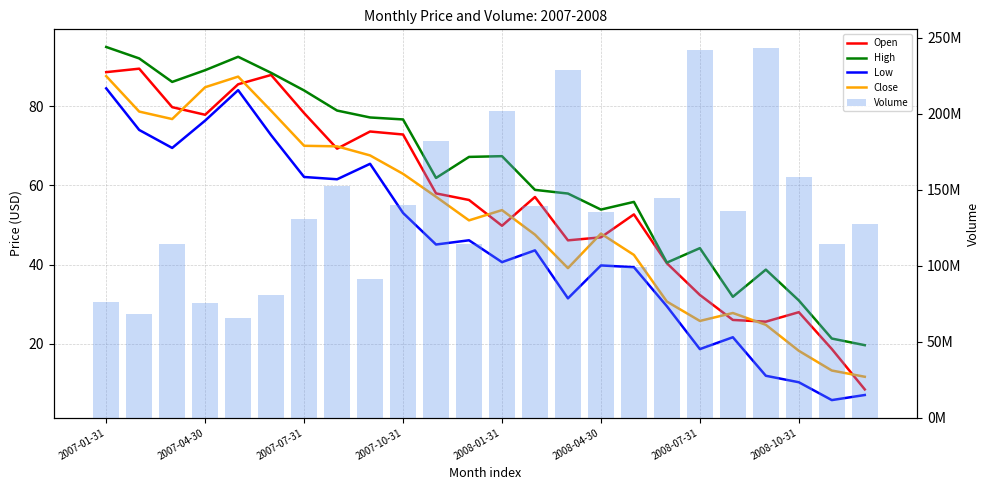

What is the difference between the second highest and second lowest values in the Volume series?

173482600.0